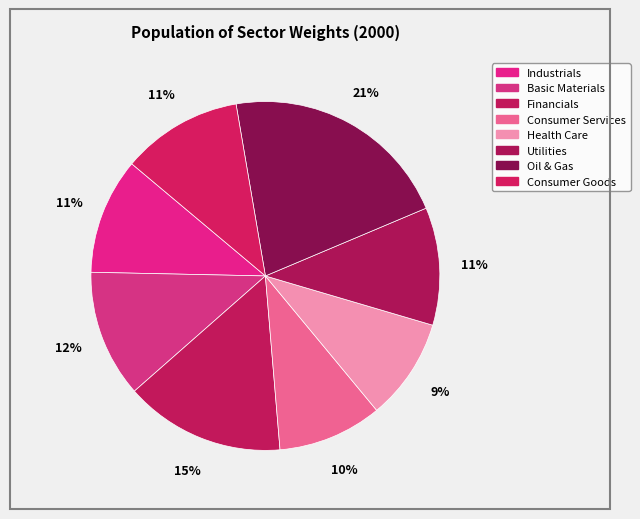

To the nearest percent, what is the average slice percentage?

12%